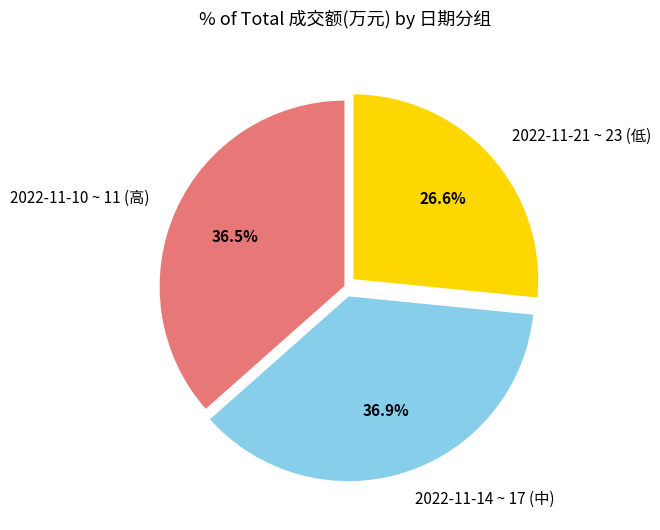

Do 2022-11-14 ~ 17 (中) and 2022-11-21 ~ 23 (低) together represent more than half of the pie?

Yes